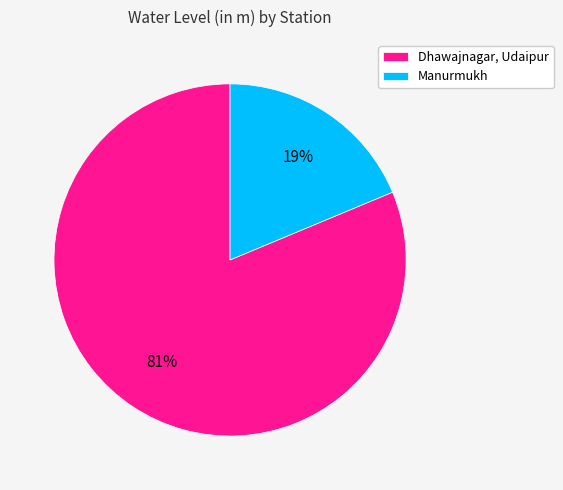

To the nearest percent, what is the combined percentage of Manurmukh and Dhawajnagar, Udaipur?

100%